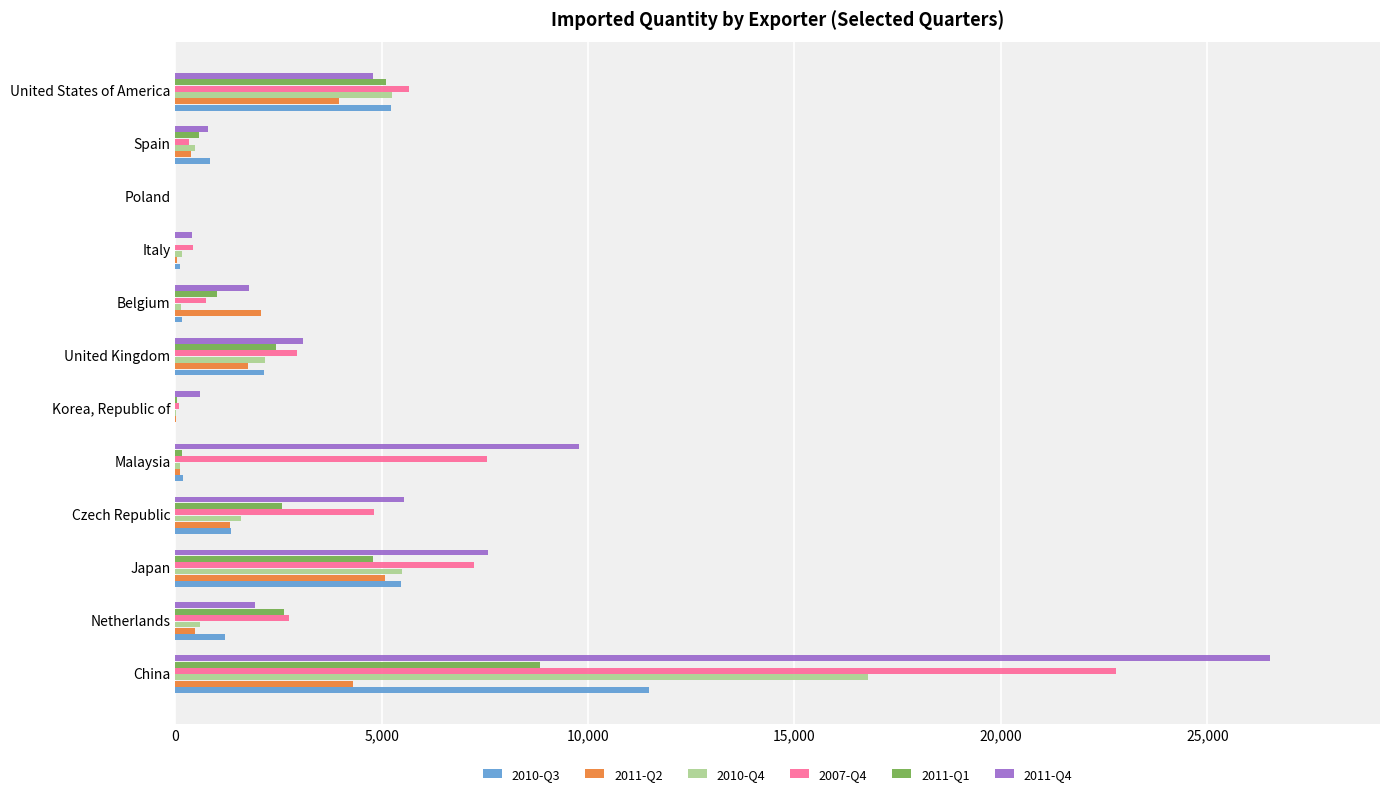

Is the value of 2011-Q2 at Poland greater than the value of 2010-Q3 at United Kingdom?

No